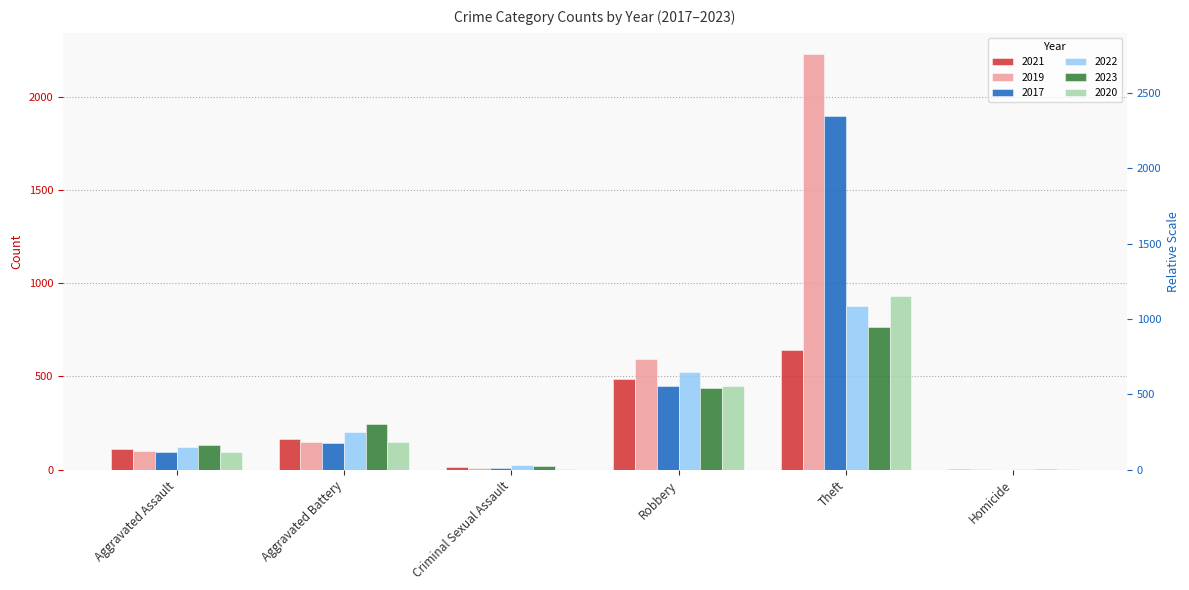

What is the value of the 2017 bar at the 2nd from the left?

142